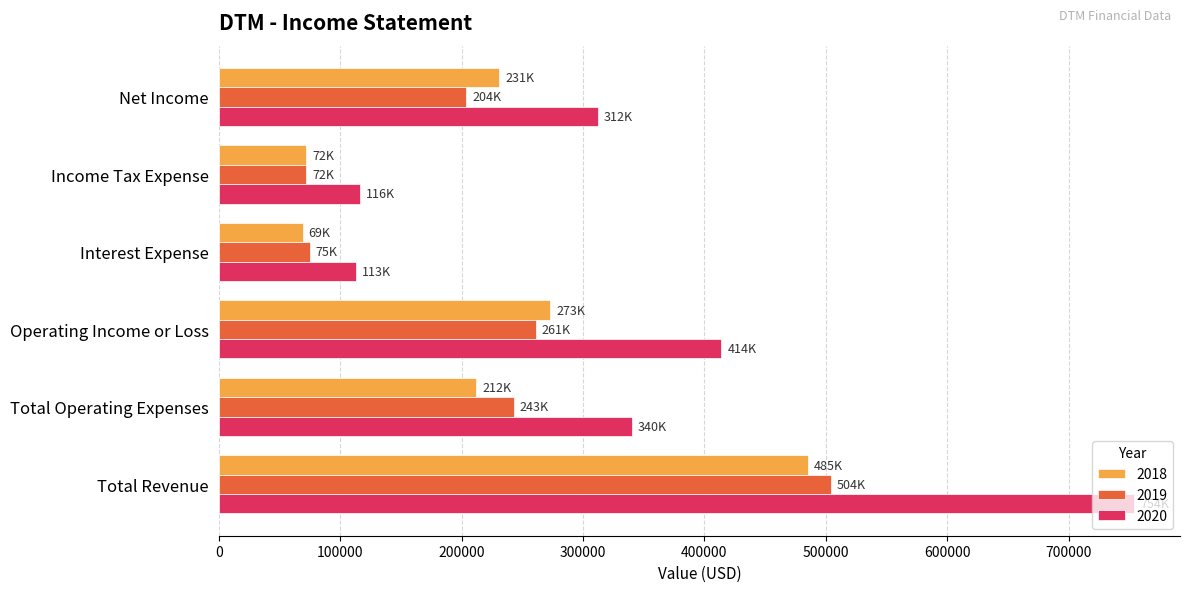

What is the greatest value displayed?

754000